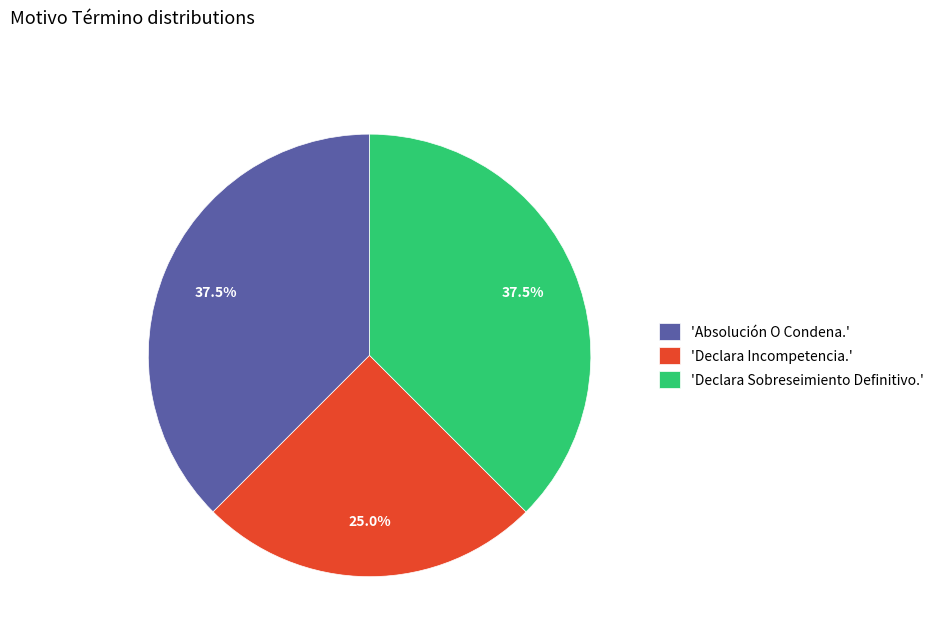

Is there any slice that represents more than half of the pie?

No